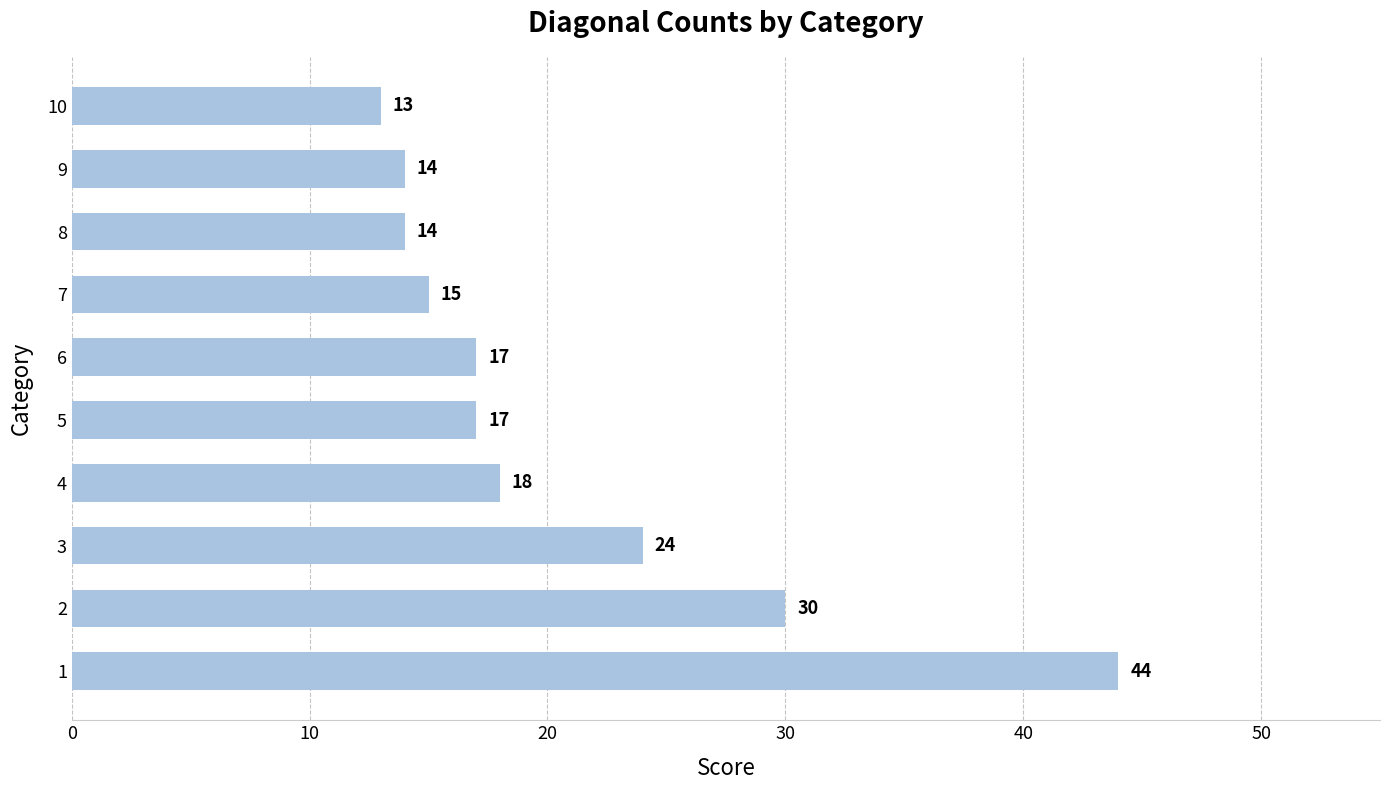

What is the smallest value displayed?

13